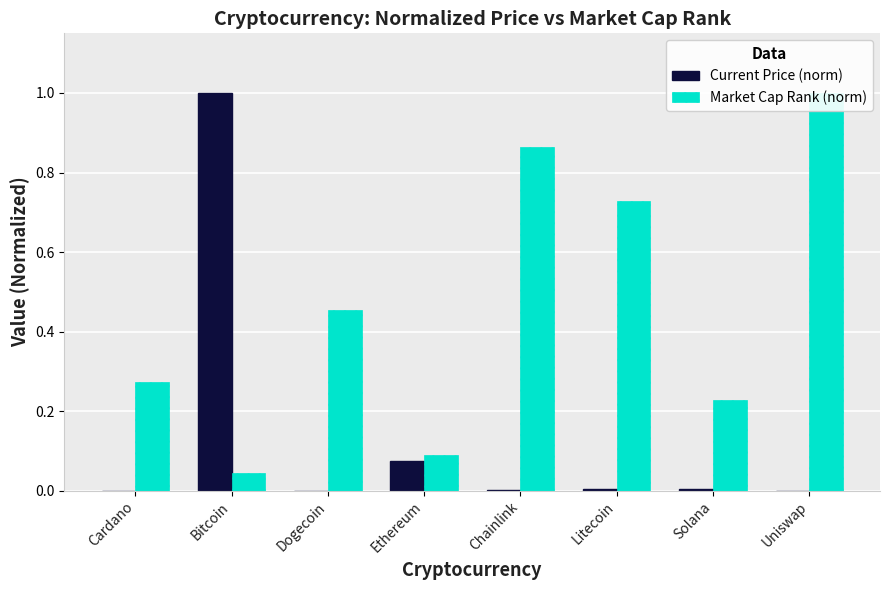

At which label does Current Price (norm) reach its peak?

Bitcoin